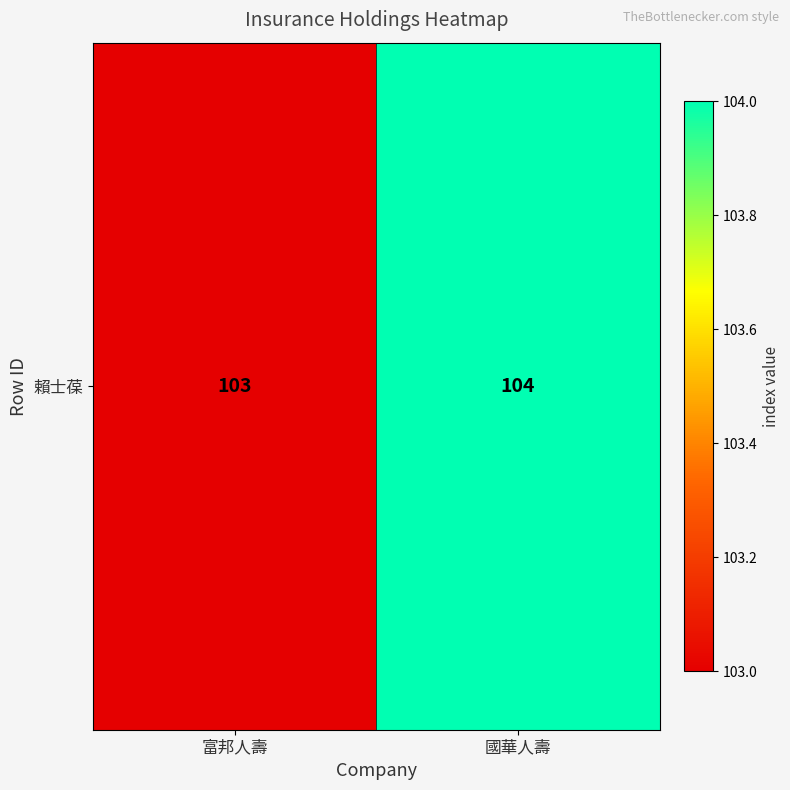

What is the greatest value displayed?

104